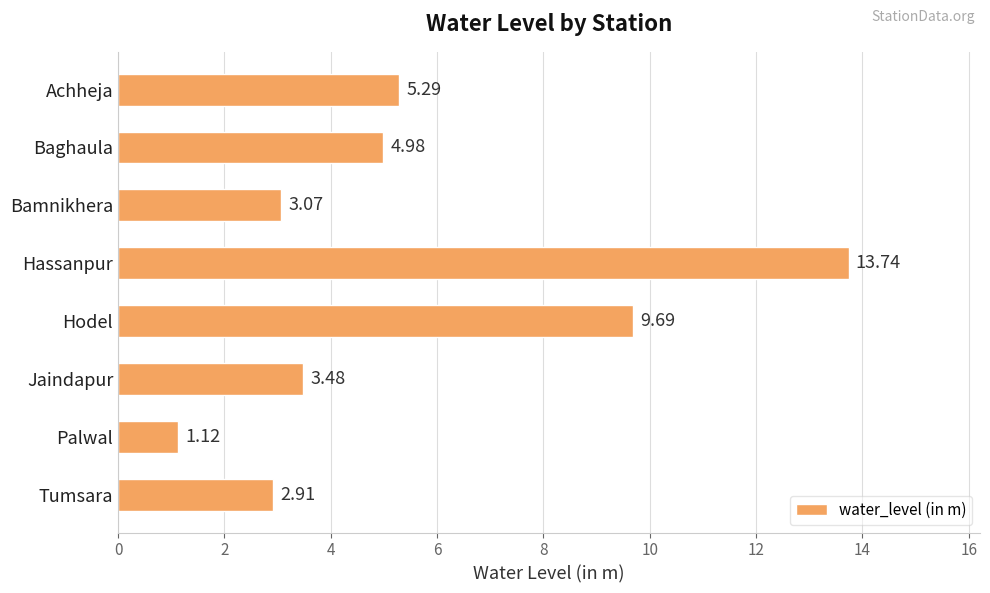

Which label corresponds to the largest value in the chart?

Hassanpur